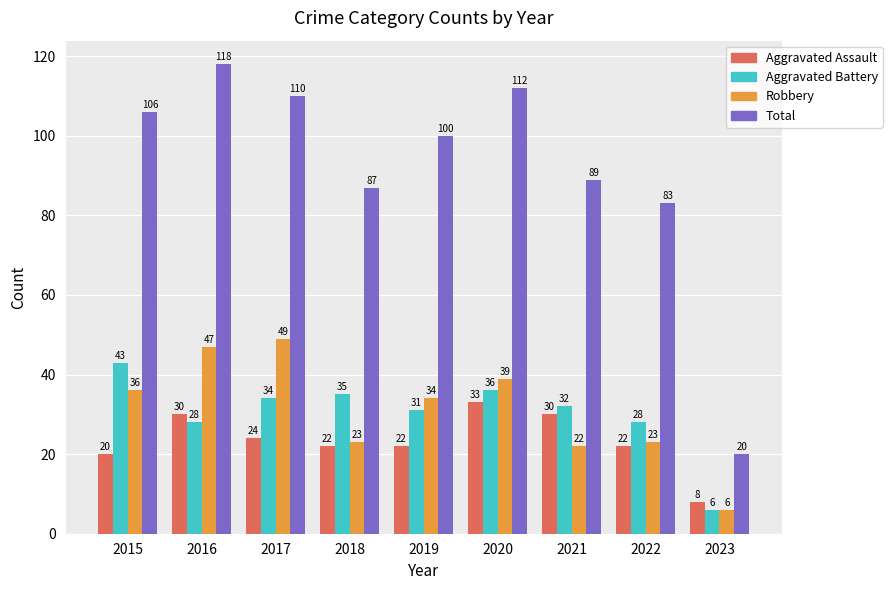

At which category does the chart reach its peak across all series?

2016